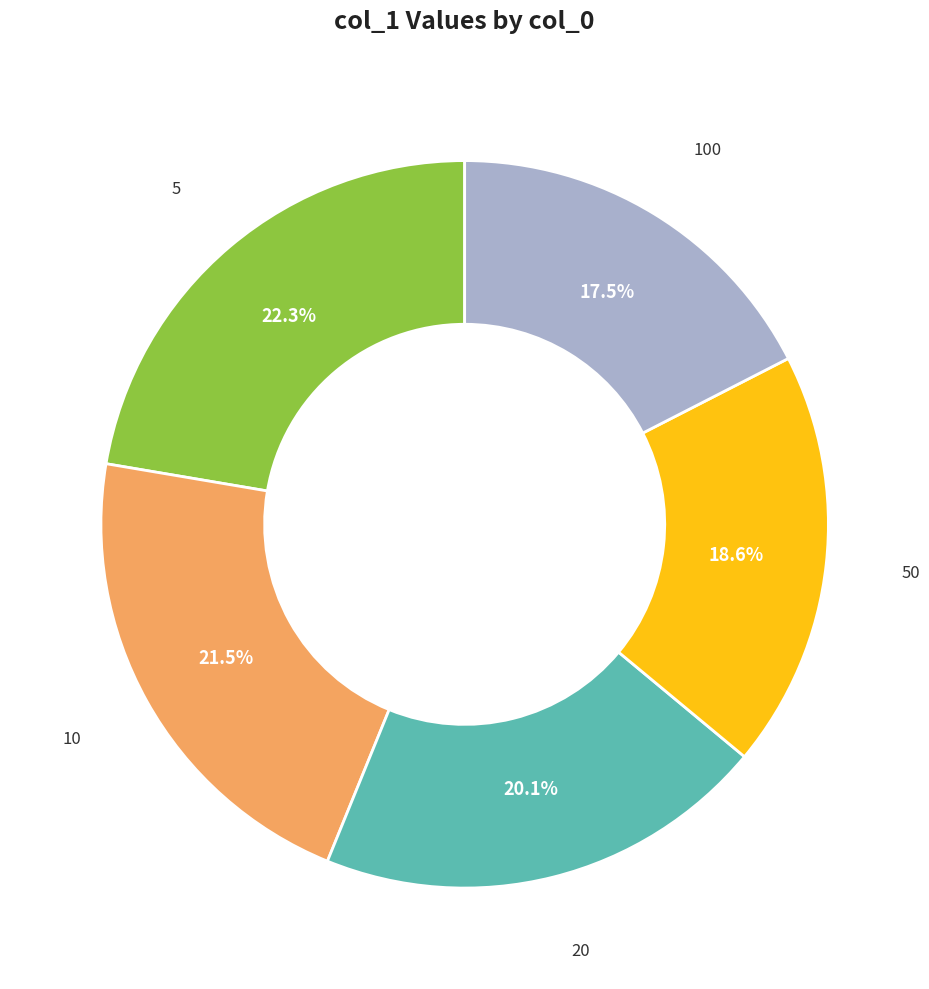

How many slices are in this pie chart?

5